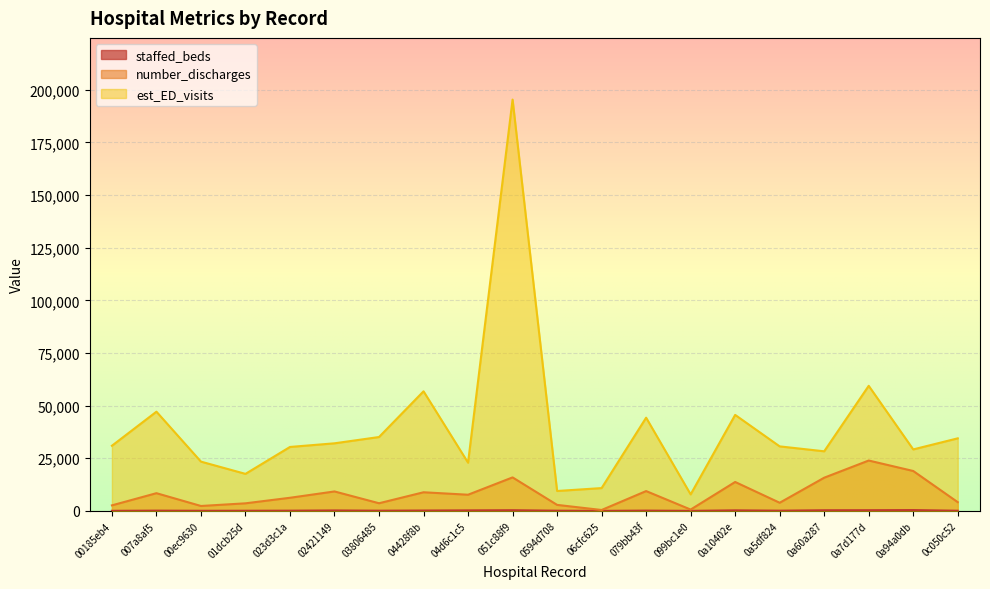

How many lines are shown in the chart?

3